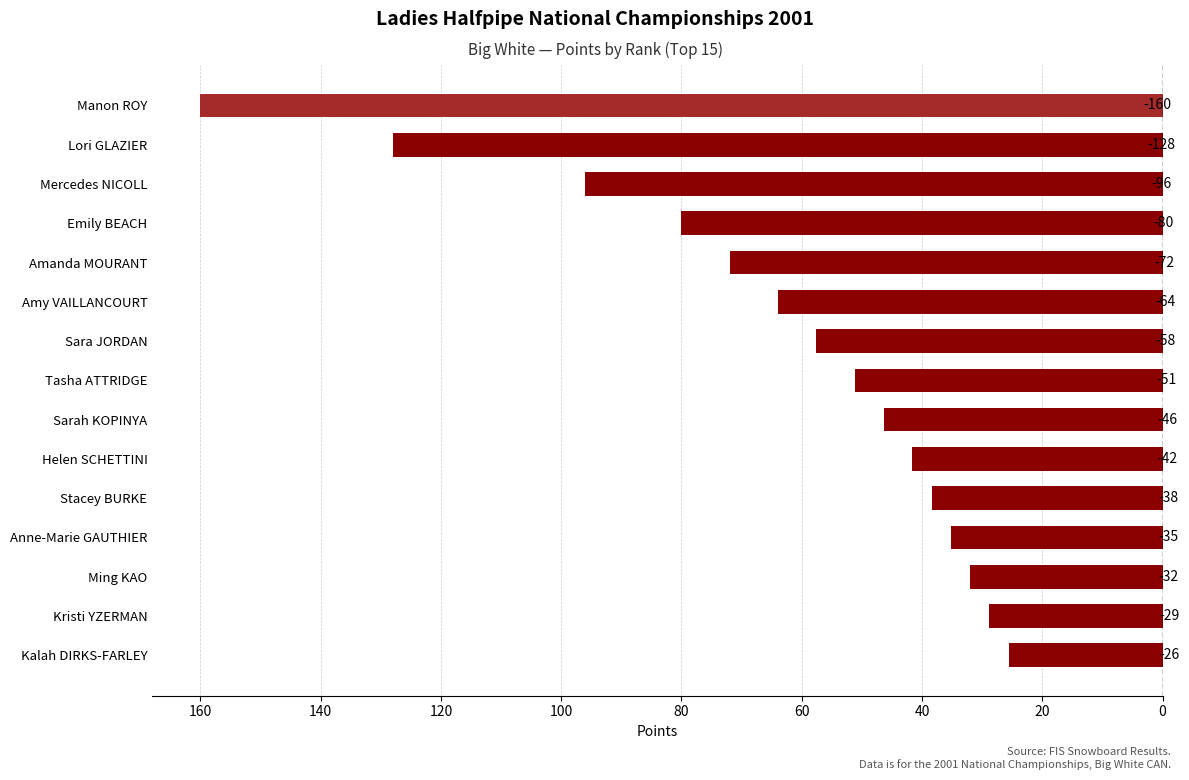

What is the greatest value displayed?

-25.6